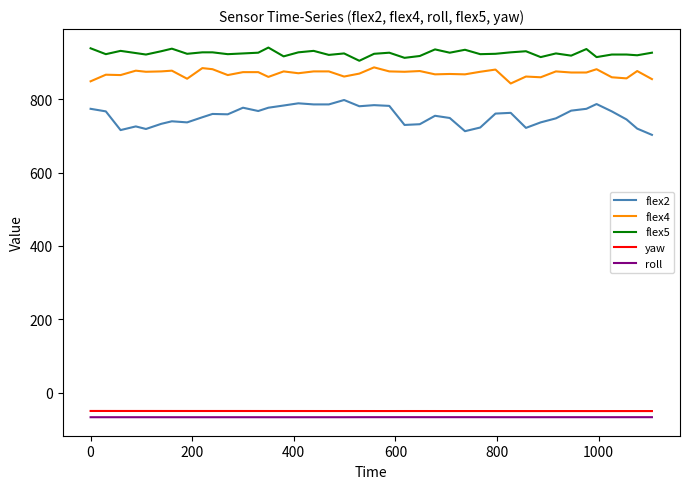

True or false: yaw and flex4 cross at least once.

False